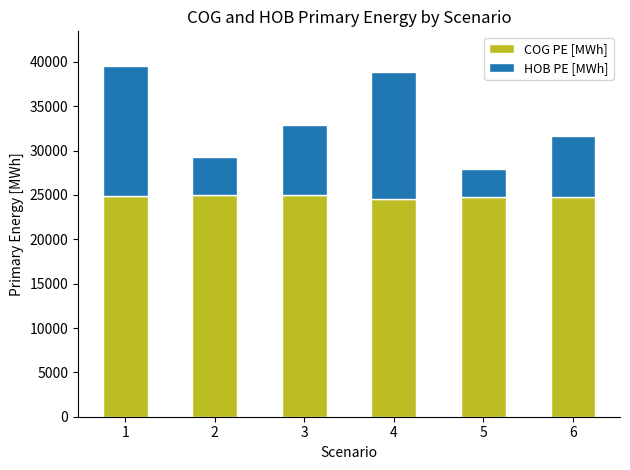

What is the highest value of the COG PE [MWh] series?

24979.4